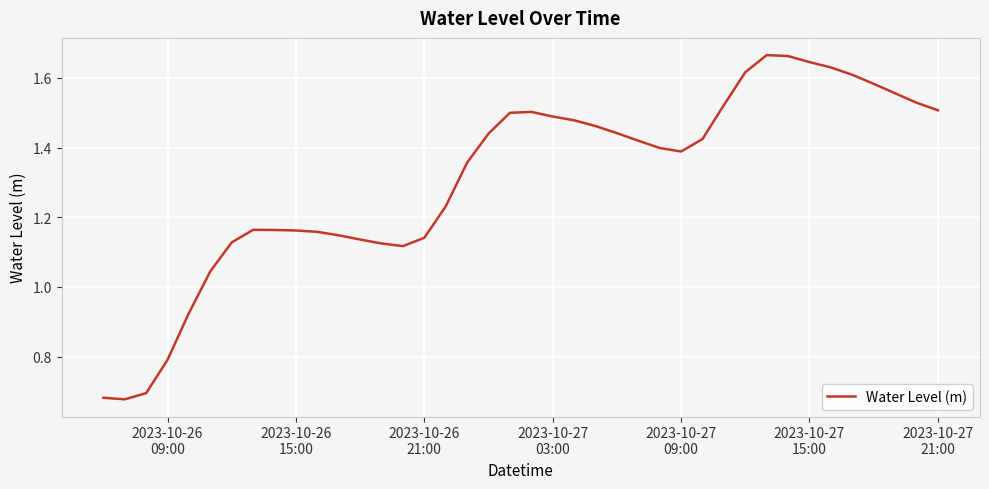

Reading left to right, transcribe all the data shown in this chart.

0.7	0.7	0.7	0.8	0.9	1.0	1.1	1.2	1.2	1.2	1.2	1.1	1.1	1.1	1.1	1.1	1.2	1.4	1.4	1.5	1.5	1.5	1.5	1.5	1.4	1.4	1.4	1.4	1.4	1.5	1.6	1.7	1.7	1.6	1.6	1.6	1.6	1.6	1.5	1.5